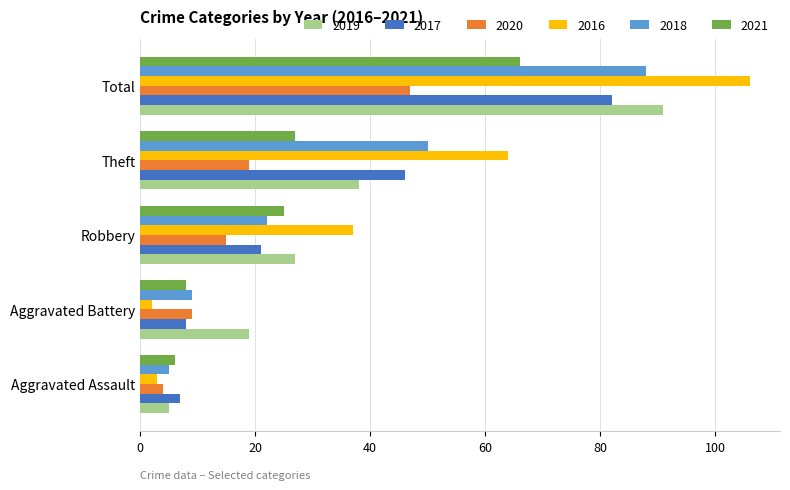

At which label does 2016 reach its peak?

Total